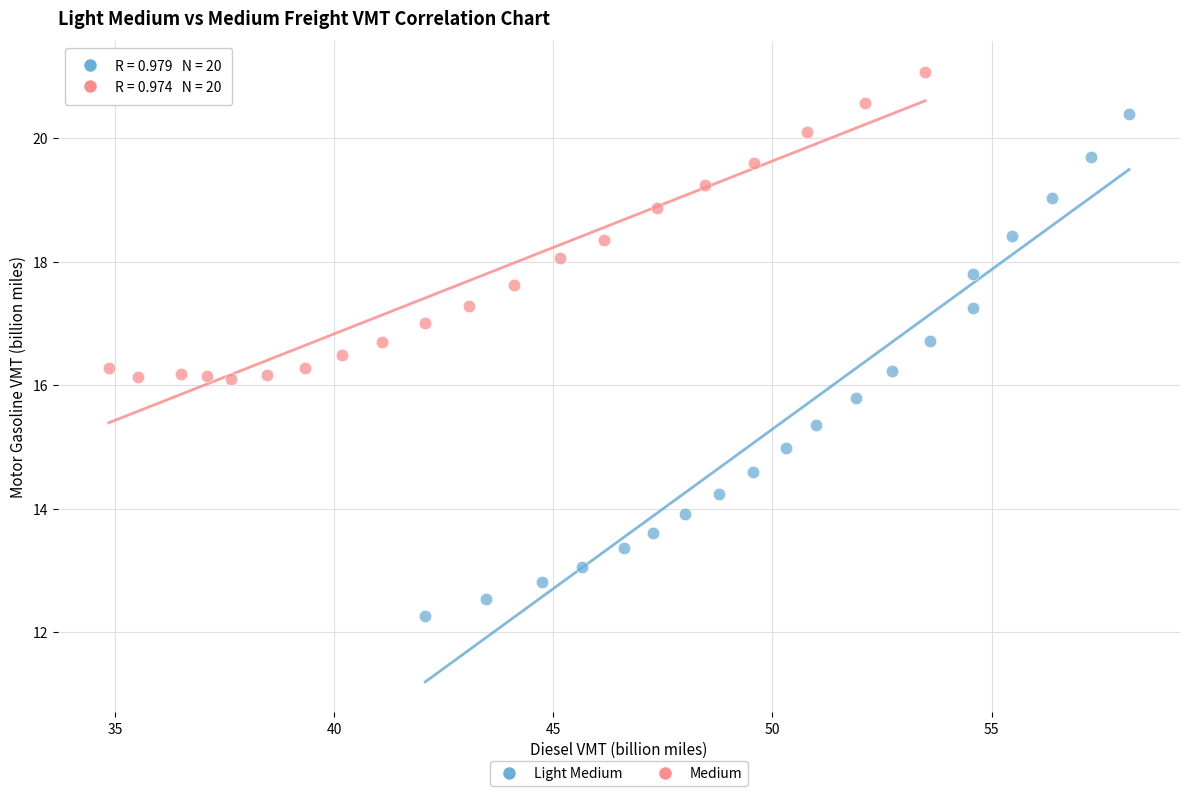

What are all the series names shown in the legend?

Light Medium, Medium